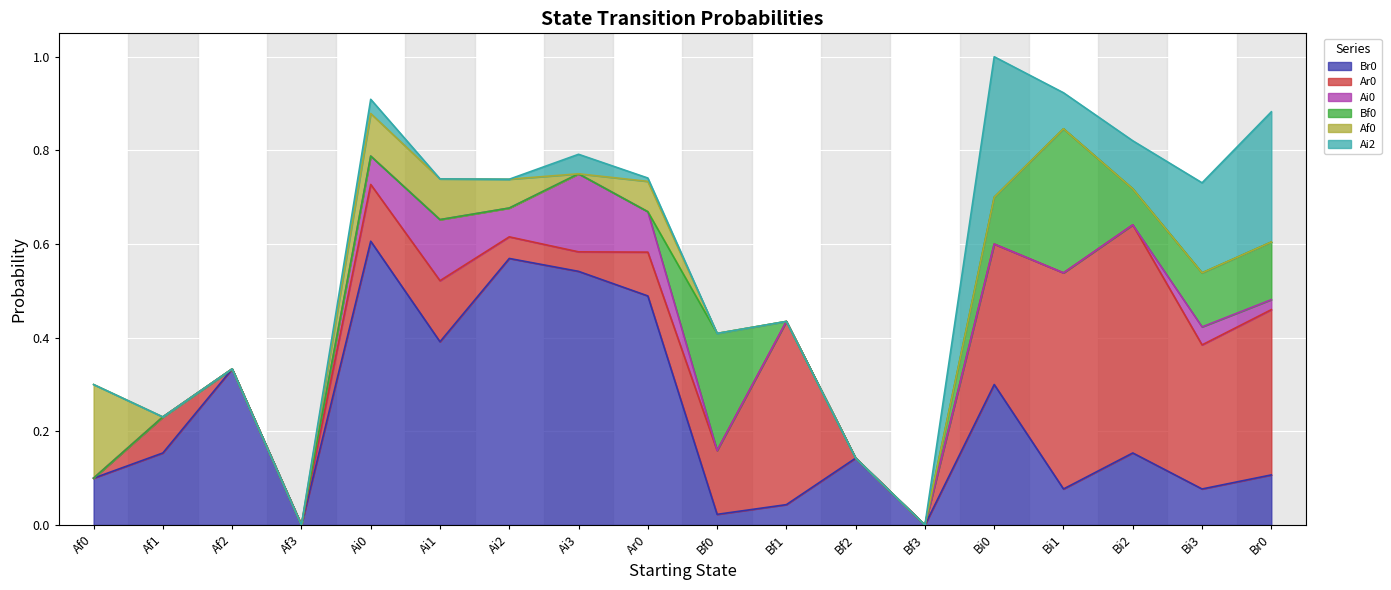

Is it true that Ai2 equals 0.0 at Bf2?

True